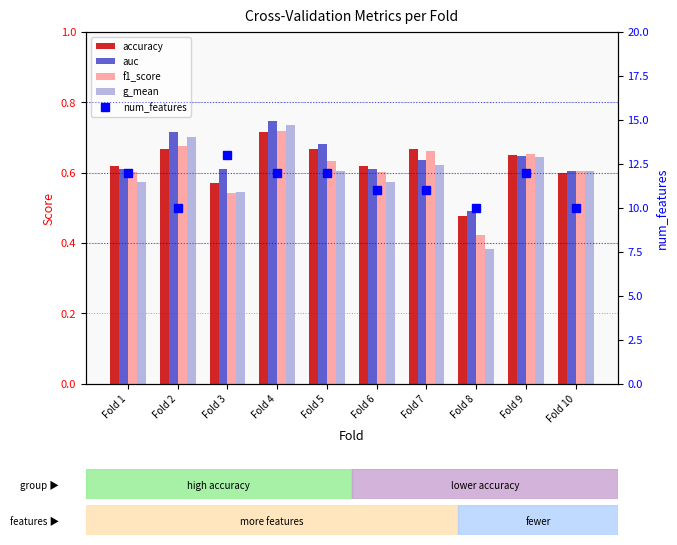

Which series has the widest spread of values?

num_features